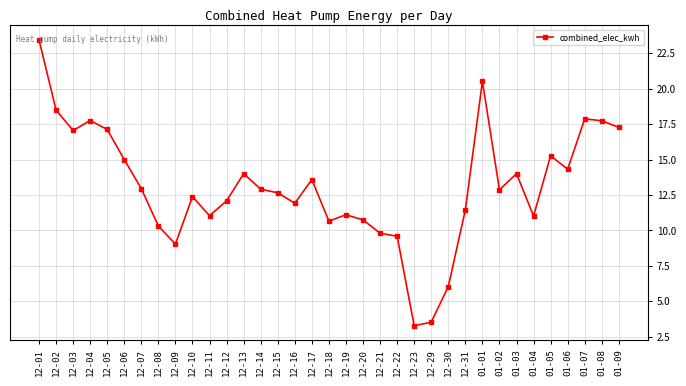

What is the maximum value shown in the chart?

23.5